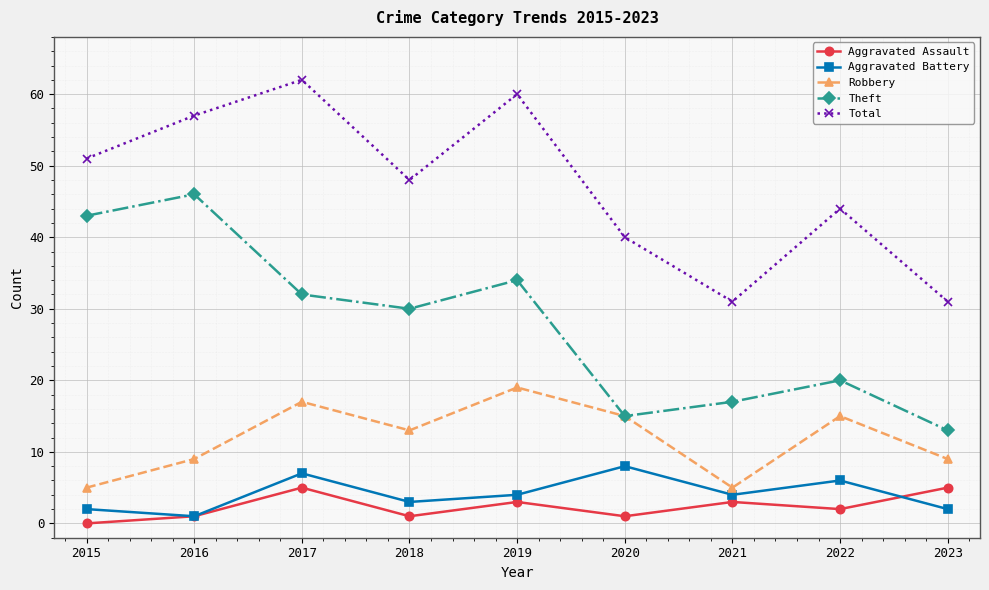

How many data points does each series have?

9